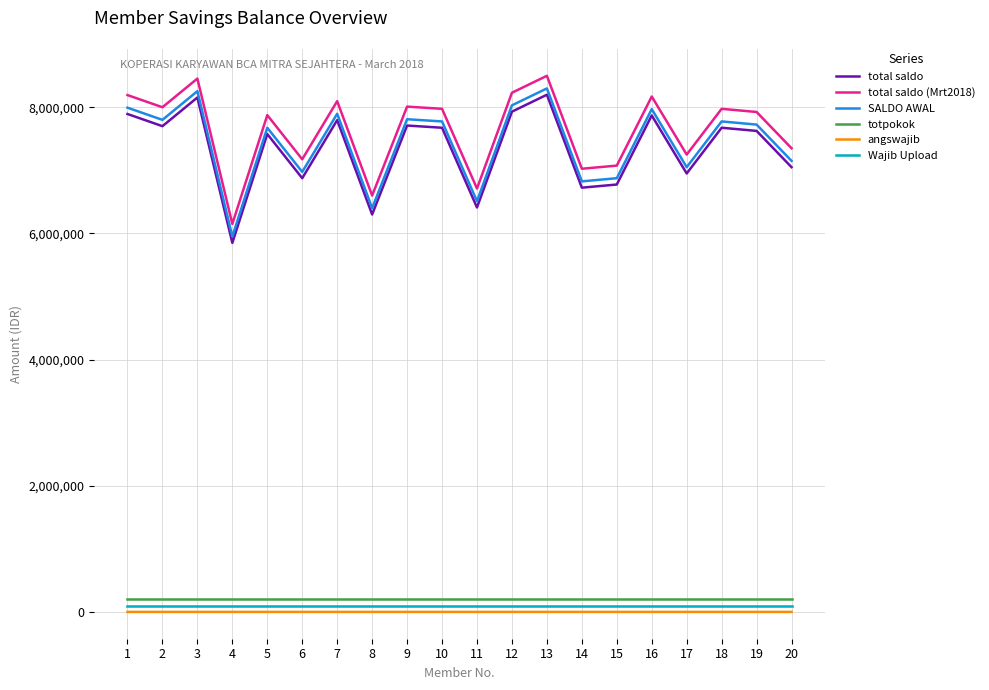

List the series in order of their peak value, highest first.

total saldo (Mrt2018), SALDO AWAL, total saldo, totpokok, Wajib Upload, angswajib